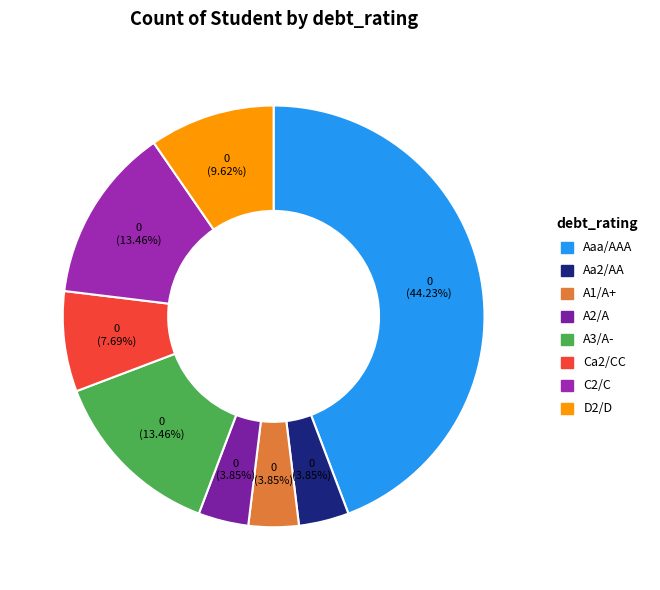

Is the sum of Ca2/CC and A1/A+ greater than half?

No